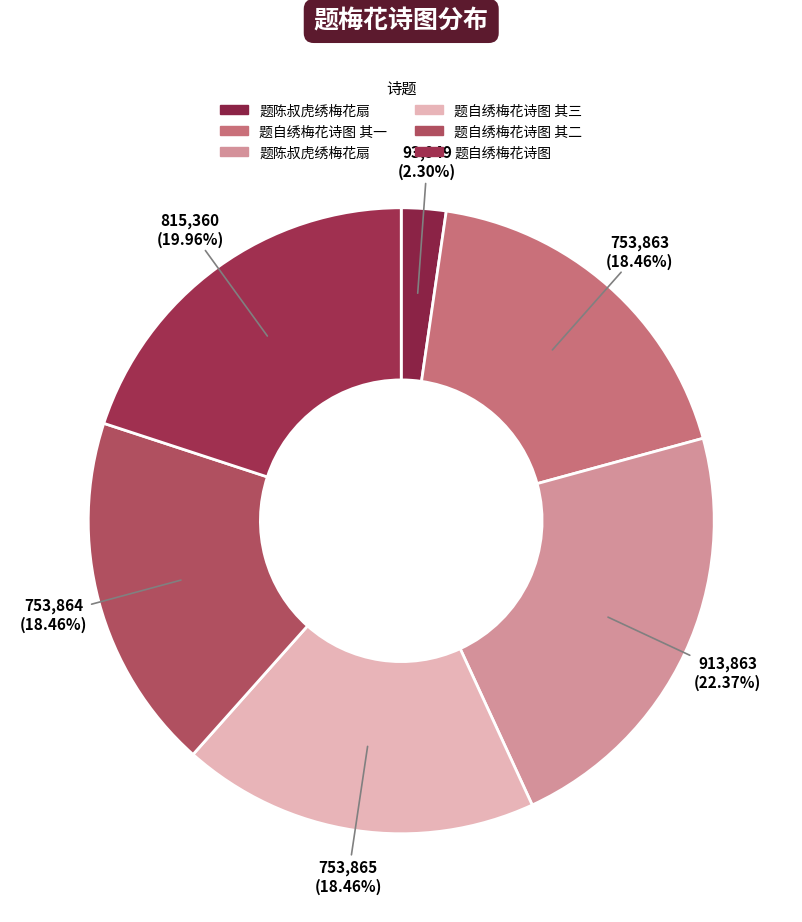

How many segments does this pie chart have?

6